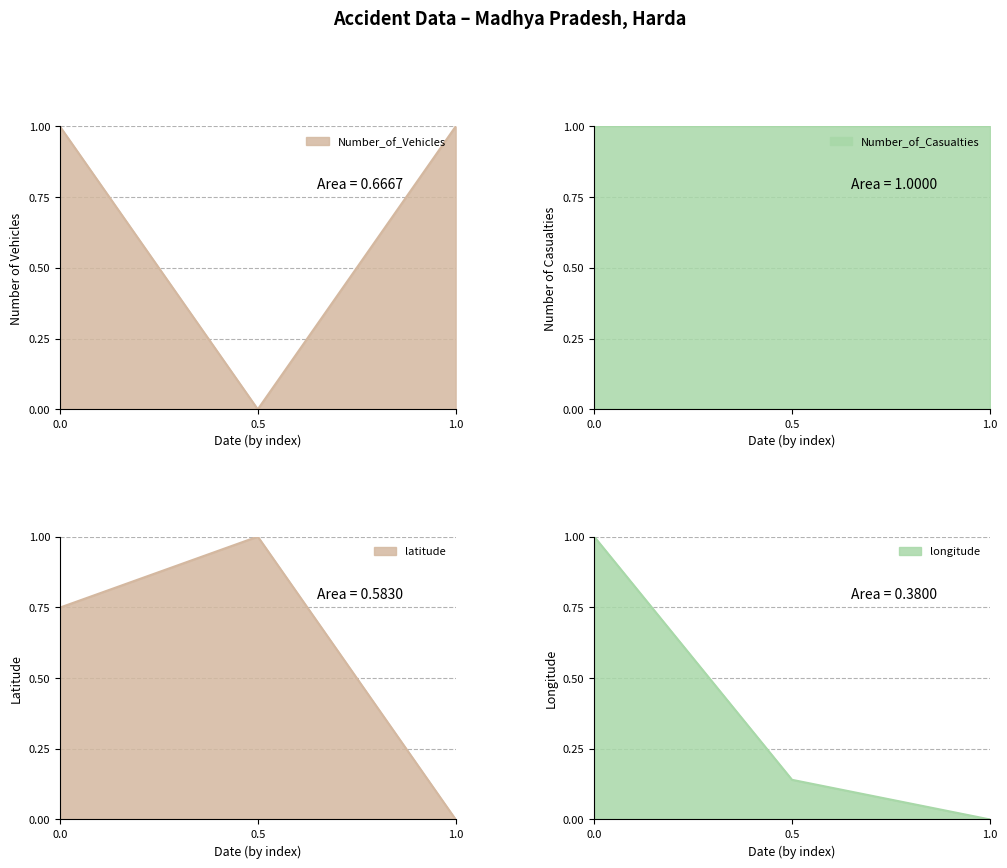

The longitude series shows 1.0 at 0.0. True or false?

True